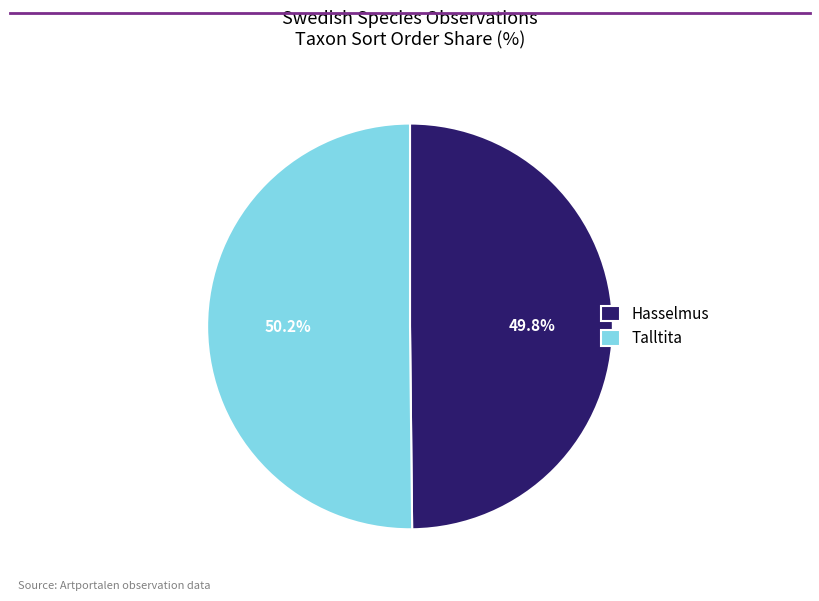

Does any single category account for the majority?

Yes